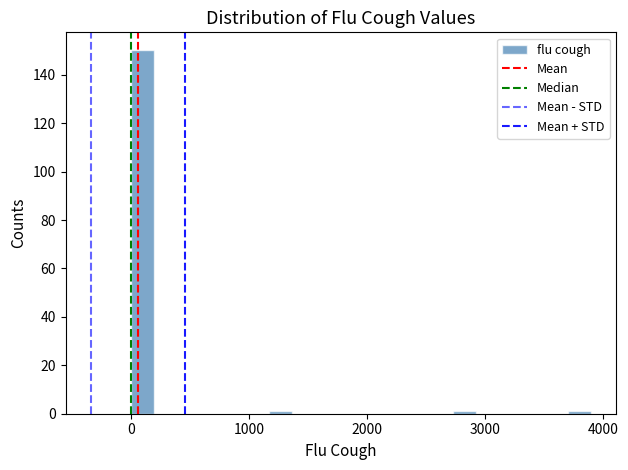

Around what value on the x-axis is the tallest bar? Give the approximate position of its centre, as read against the axis.

100